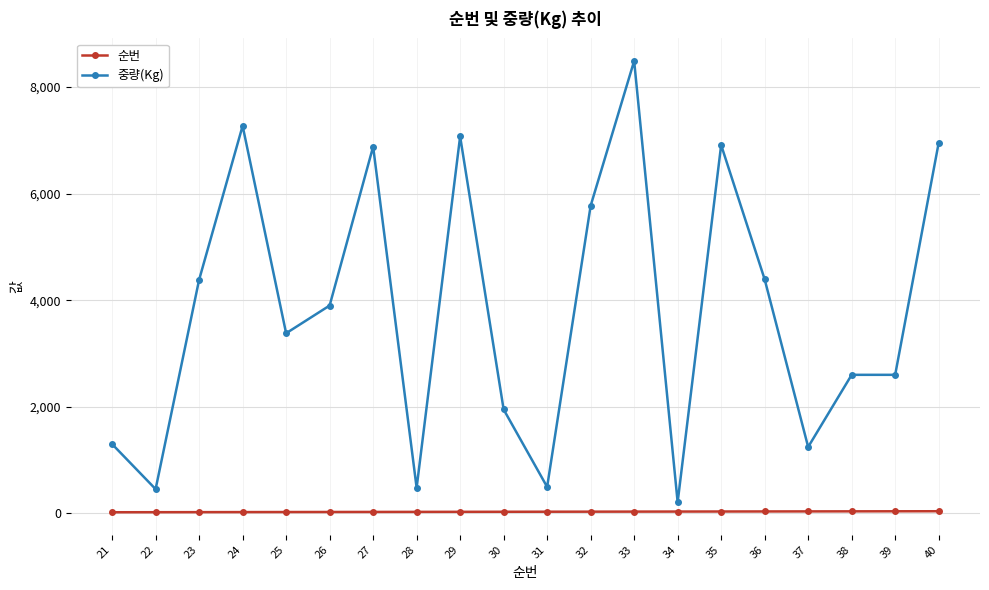

How many series are shown in this chart?

2